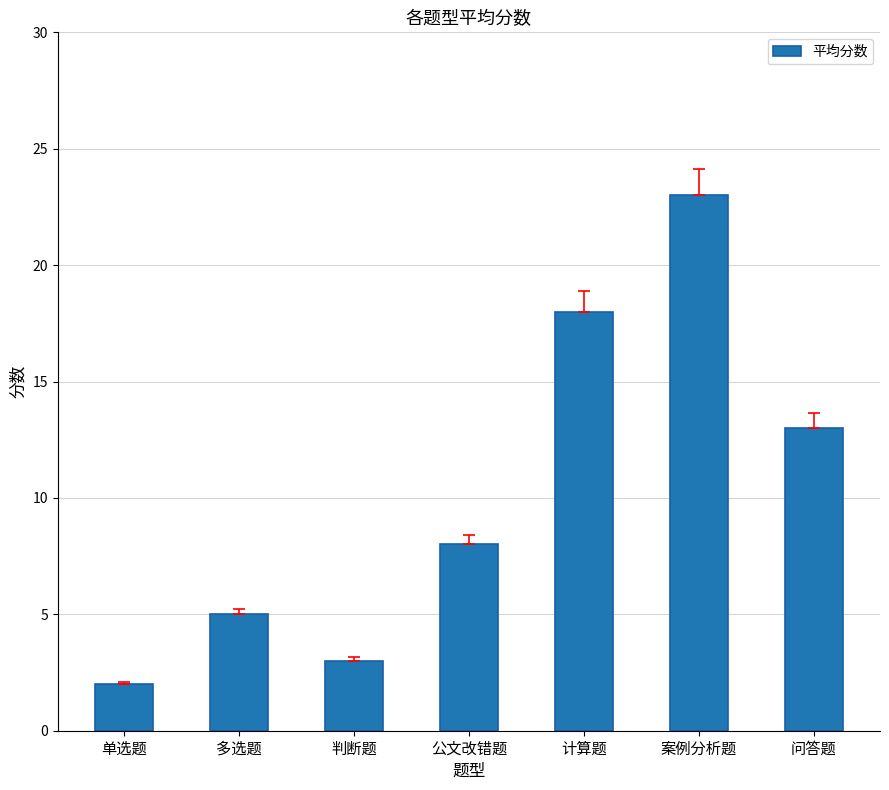

Reading left to right, extract all data points from this chart.

2	5	3	8	18	23	13